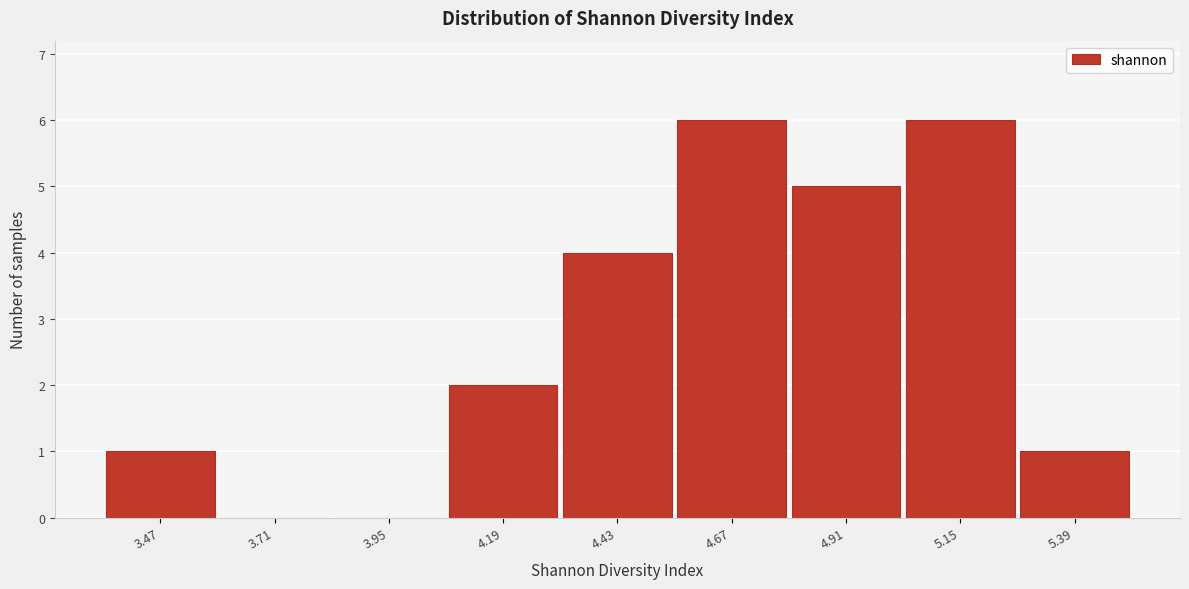

Reading left to right, transcribe all the data shown in this chart.

3.47=1	3.71=0	3.95=0	4.19=2	4.43=4	4.67=6	4.91=5	5.15=6	5.39=1